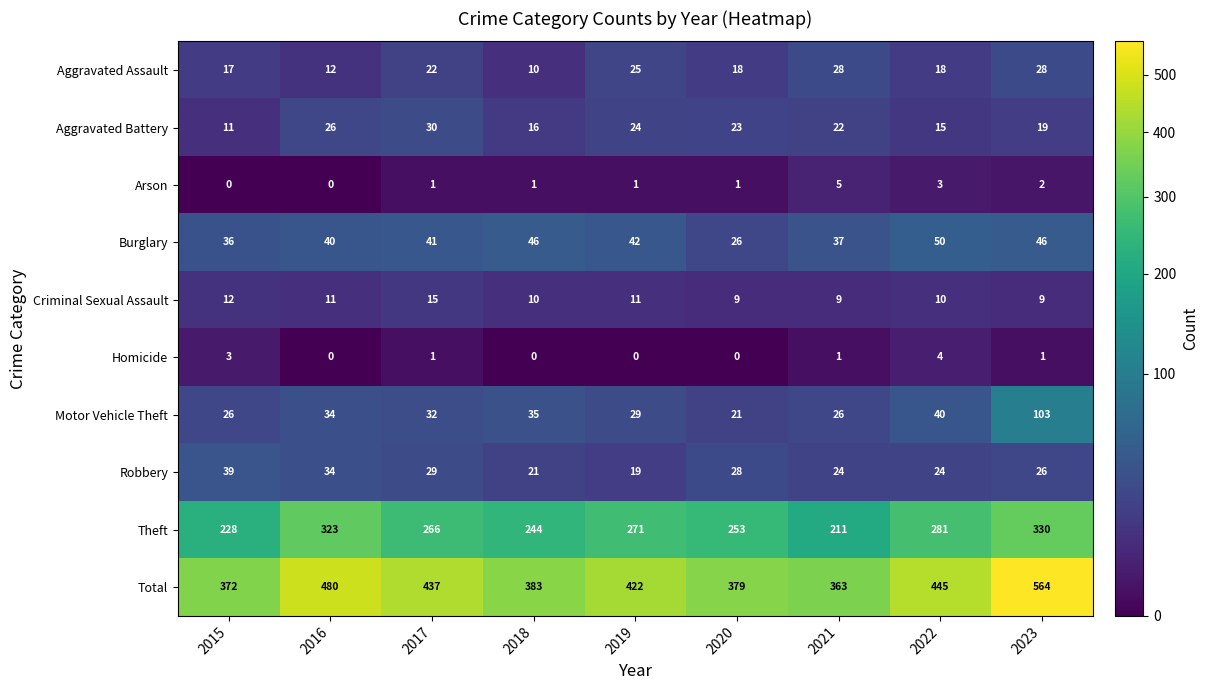

The Robbery series shows 28 at 2020. True or false?

True